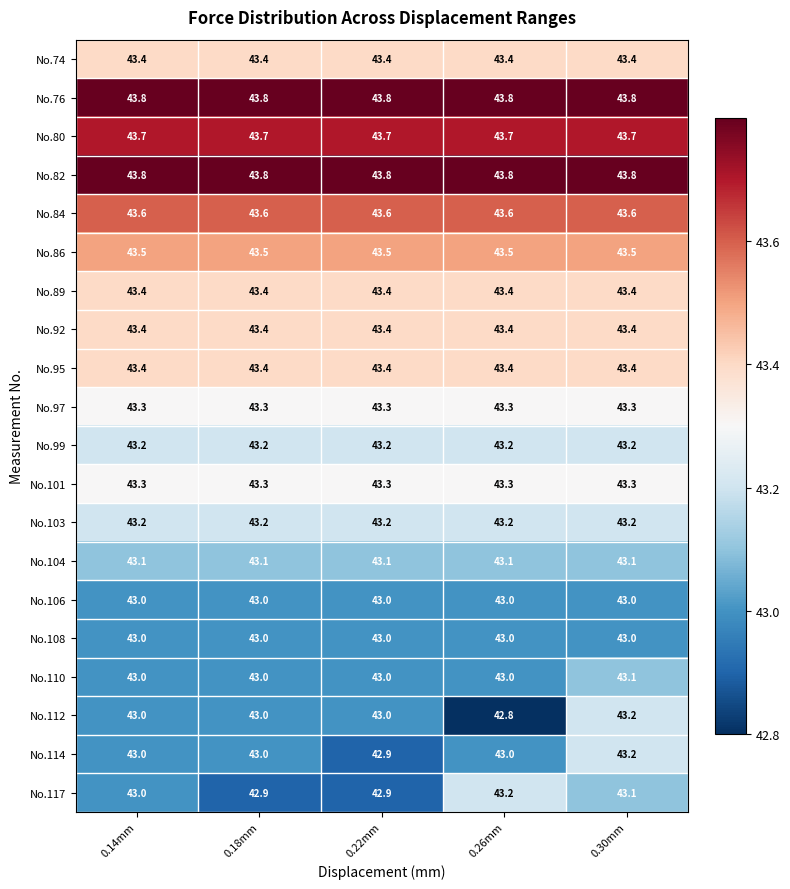

Between 0.18mm and 0.22mm, which series saw the biggest shift?

No.114